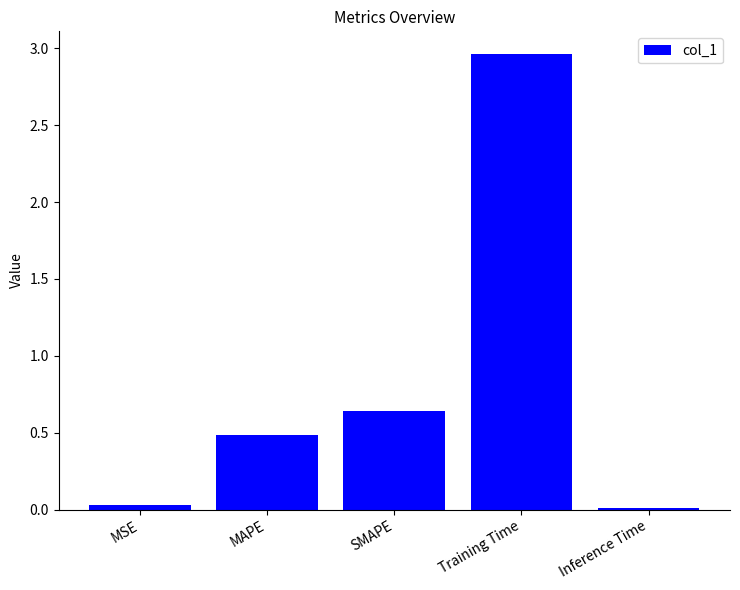

Approximately how many times larger is the value at SMAPE compared to Training Time?

0.2